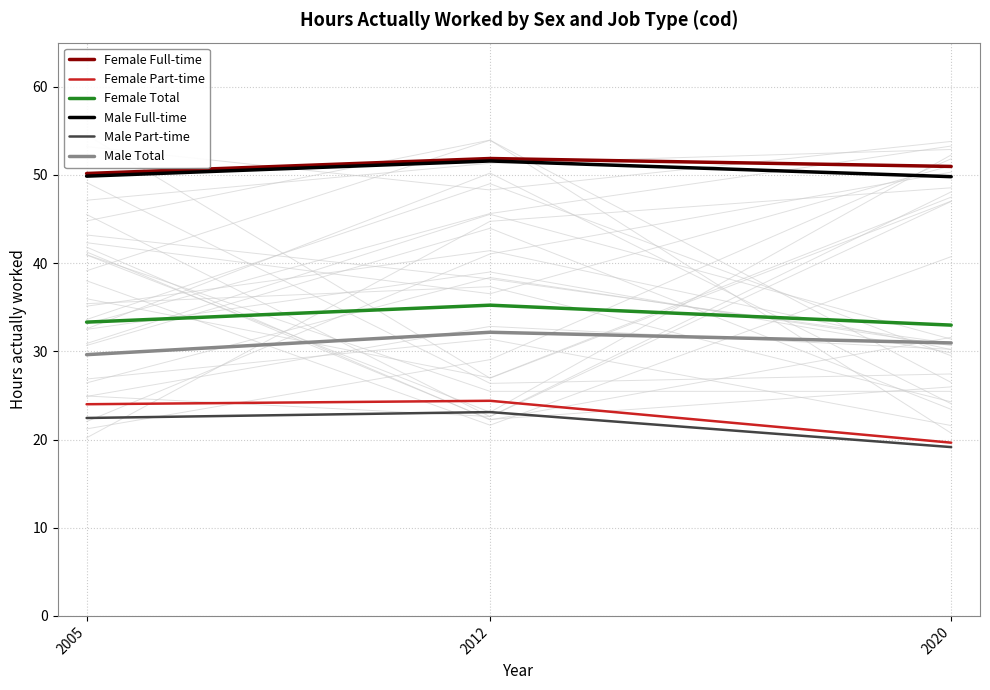

How many data points does each series have?

3